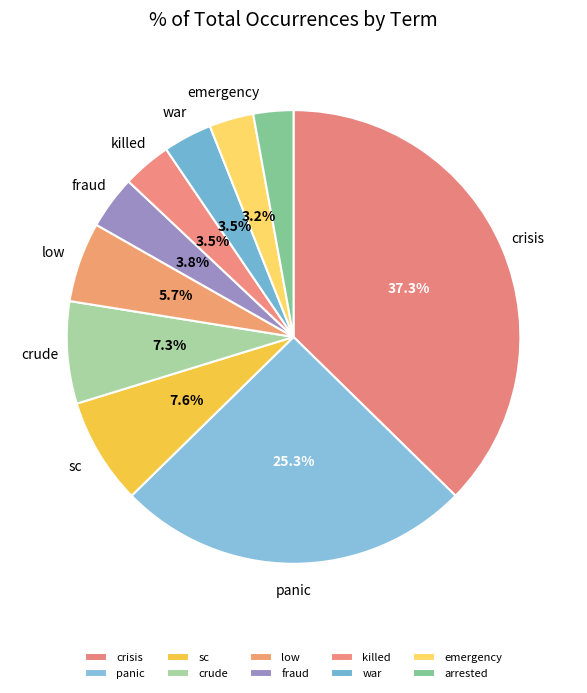

What is the largest slice in the pie chart?

crisis